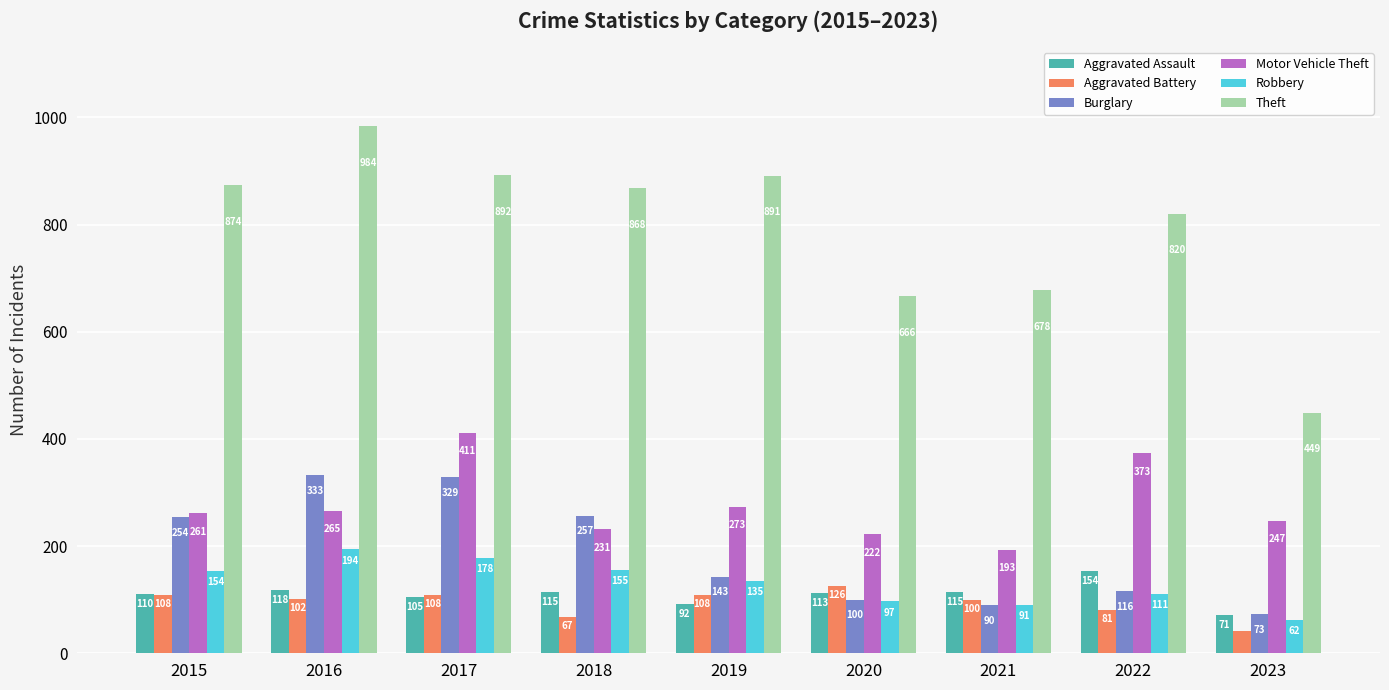

Is the value of Motor Vehicle Theft at 2022 greater than the value of Aggravated Battery at 2017?

Yes